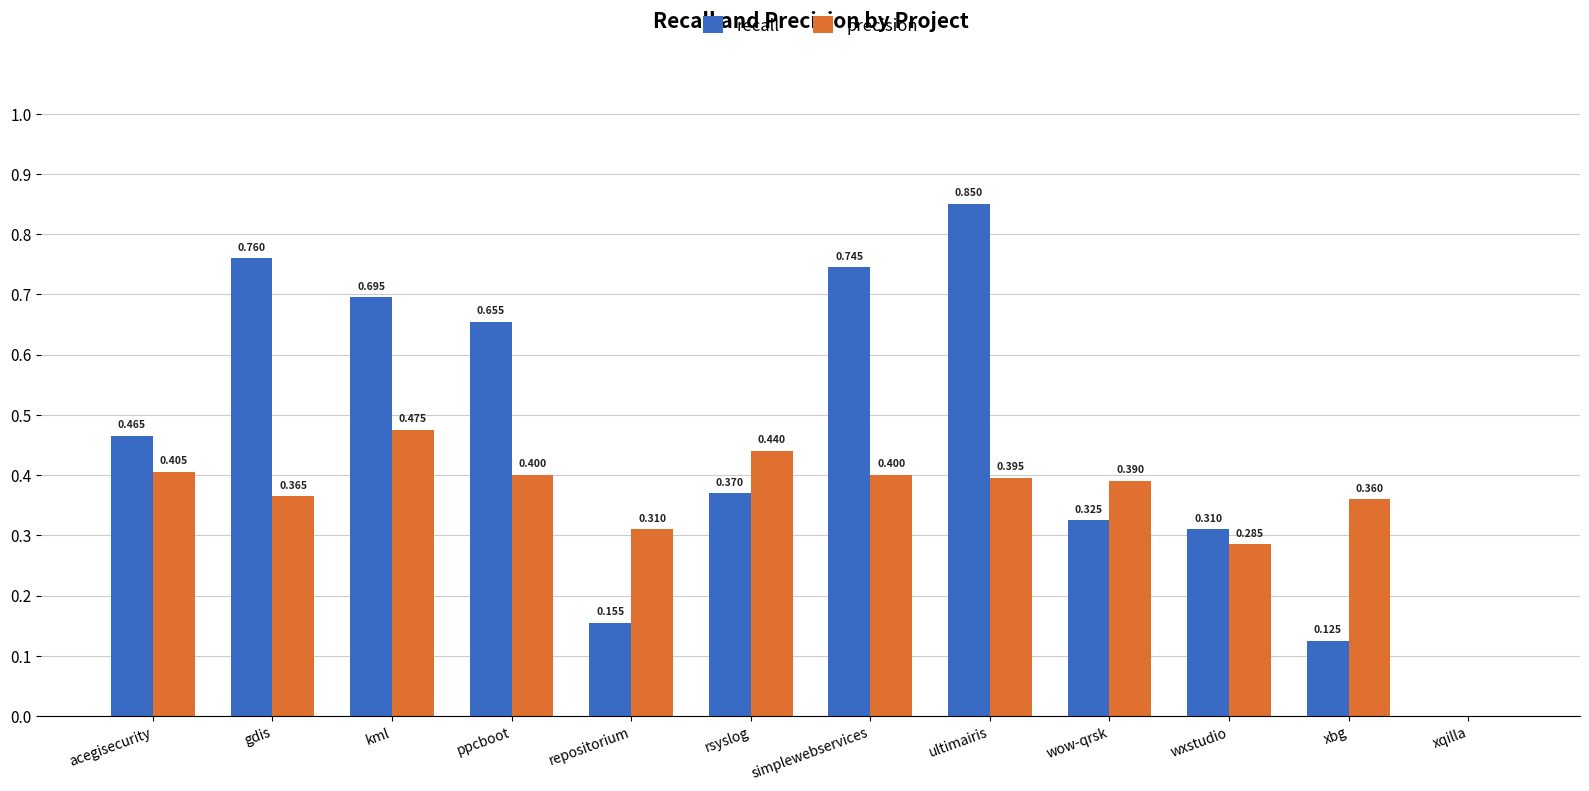

What are all the series names shown in the legend?

recall, precision